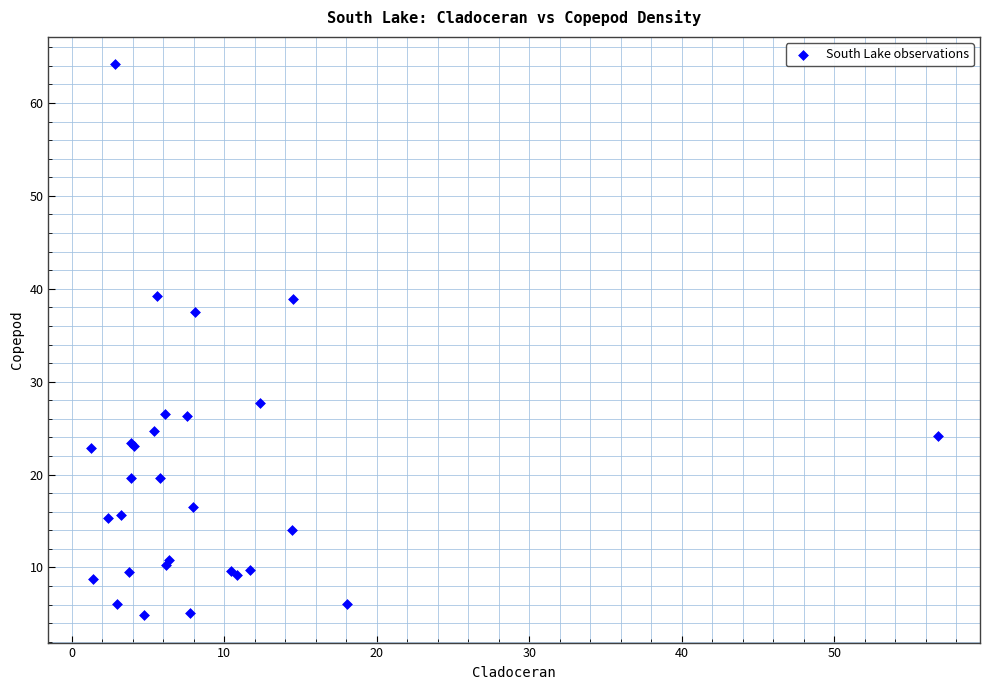

What Y value in the scatter plot is closest to 34?

37.5